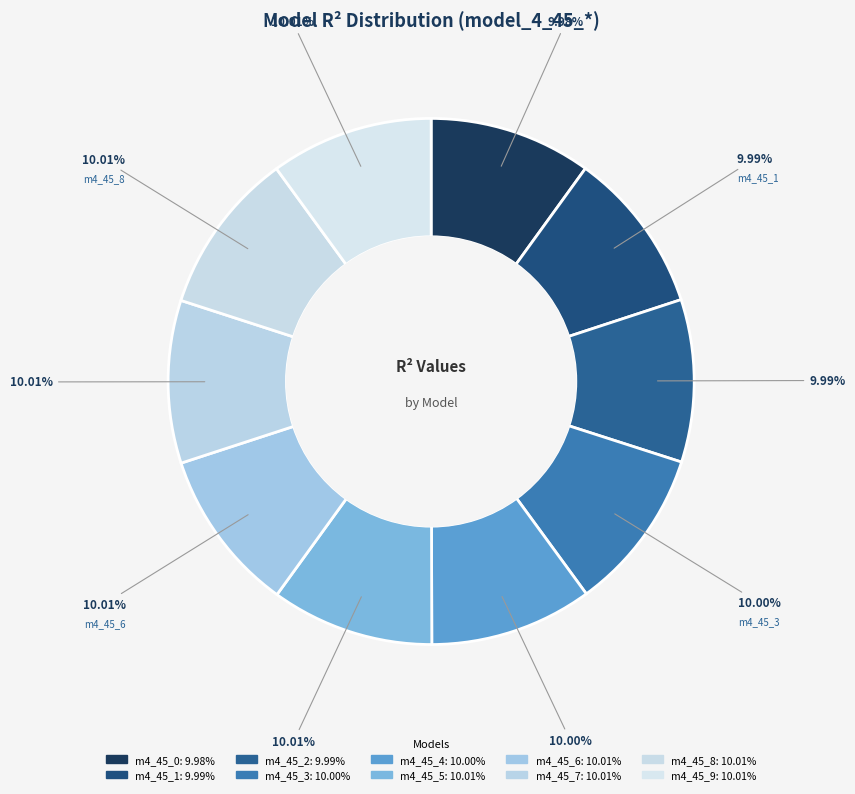

How many slices are in this pie chart?

10